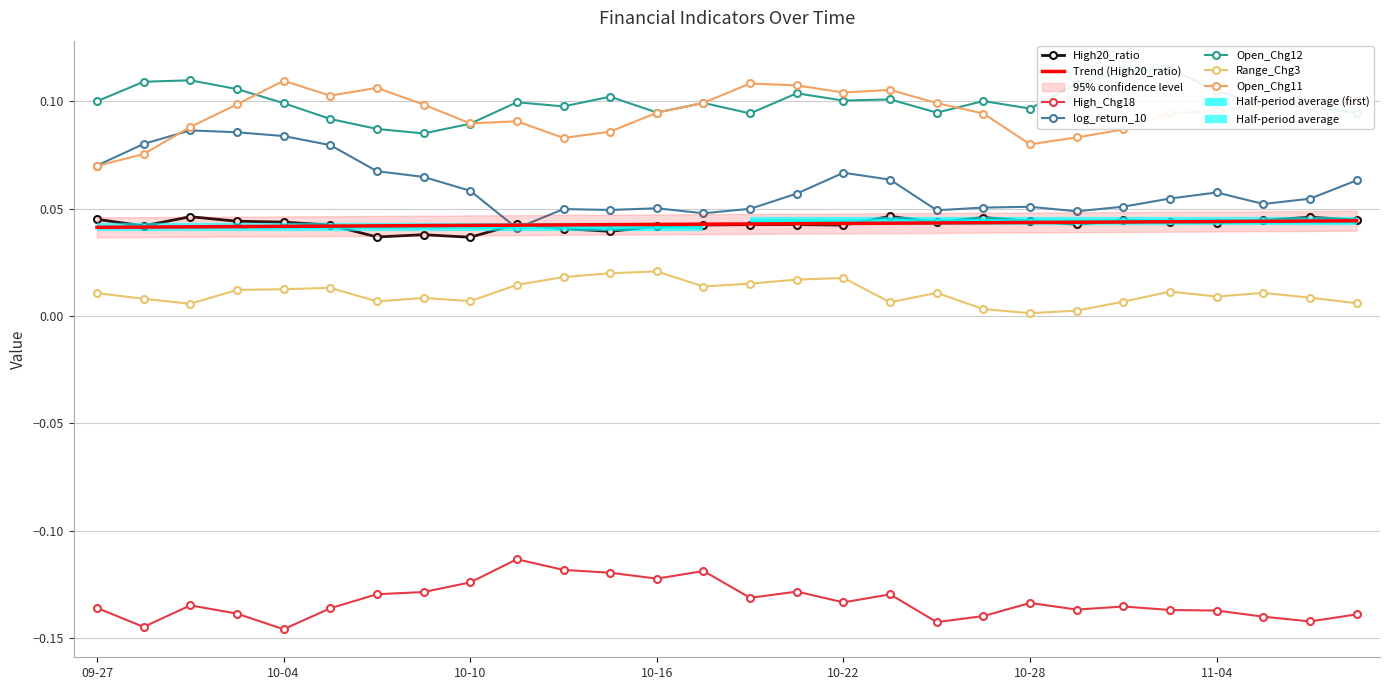

What is the spread (max minus min) of values at 2024-11-05?

0.2